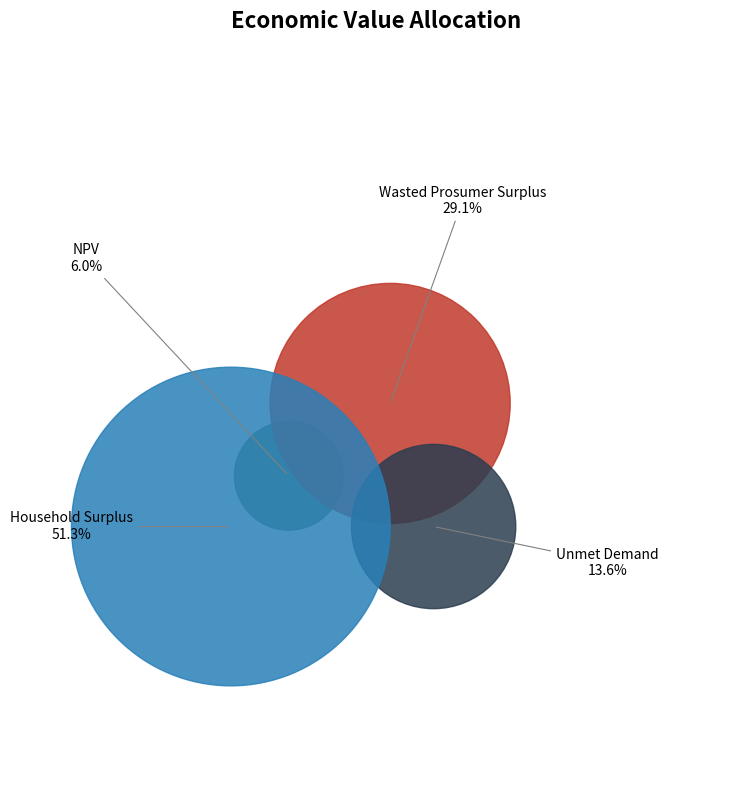

Which category has the smallest portion of the pie?

NPV